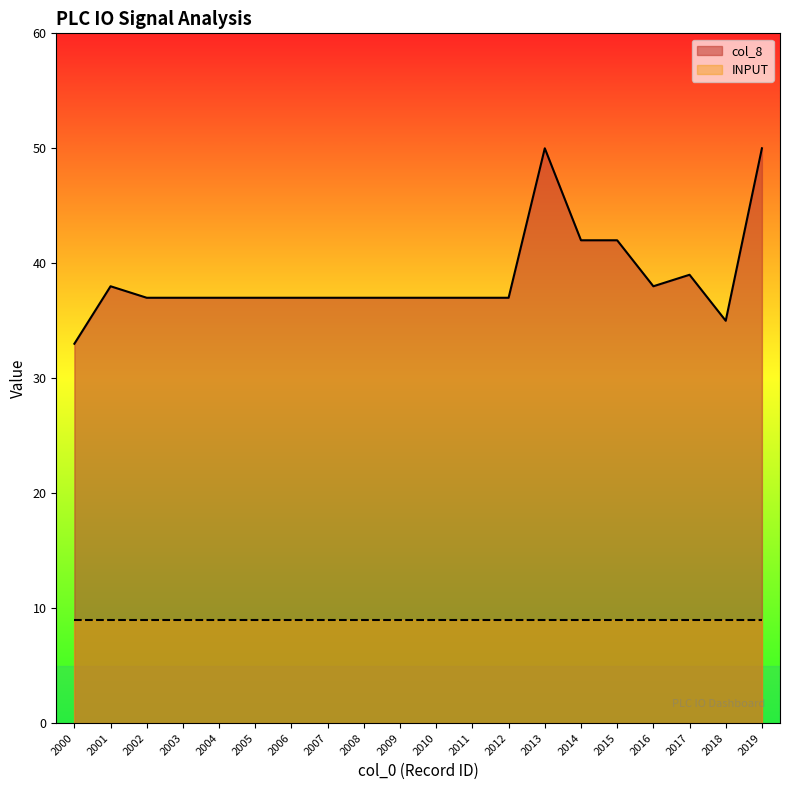

True or false: the data has more than 0 interior local peaks.

True